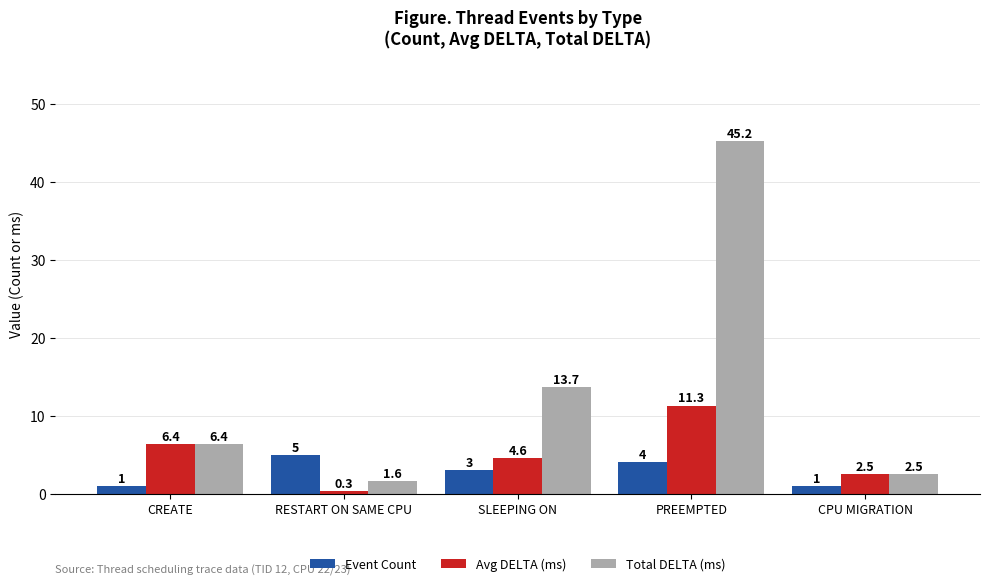

What are all the series names shown in the legend?

Event Count, Avg DELTA (ms), Total DELTA (ms)